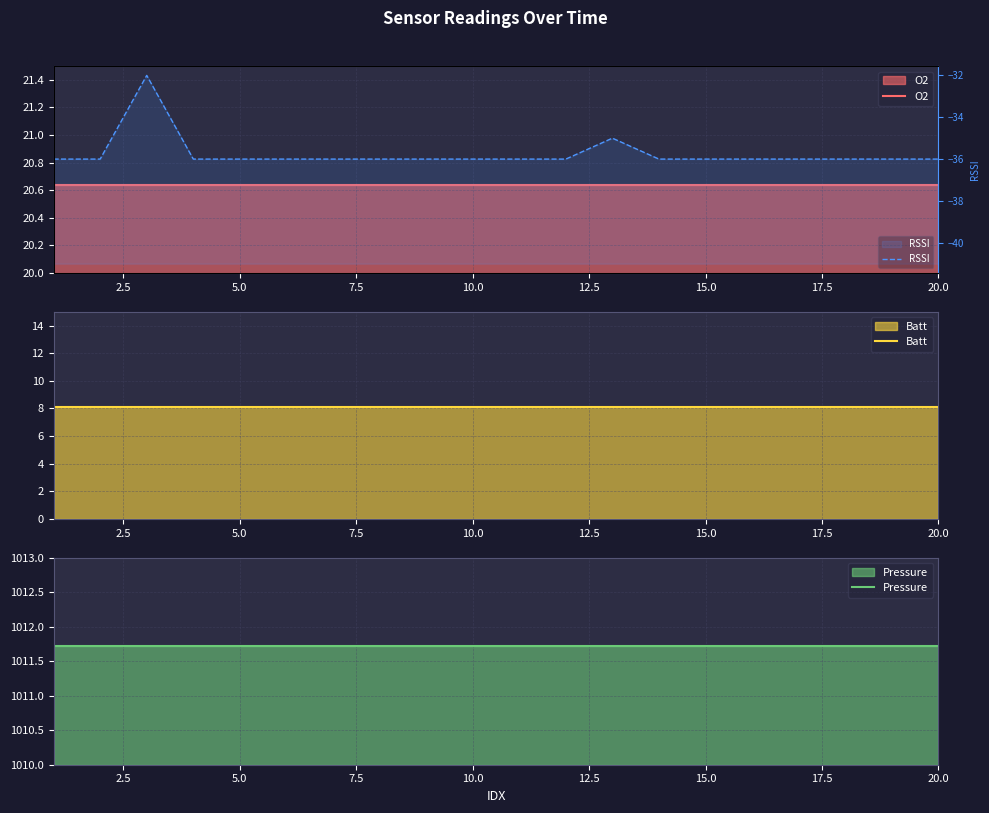

True or false: RSSI has more than 2 points higher than both neighbors.

False